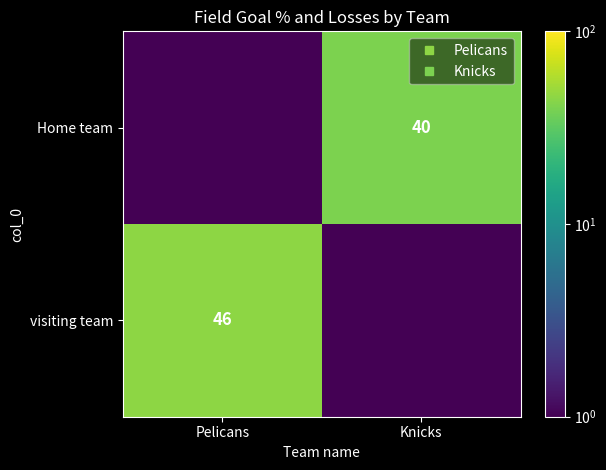

Which series has the widest spread of values?

visiting team